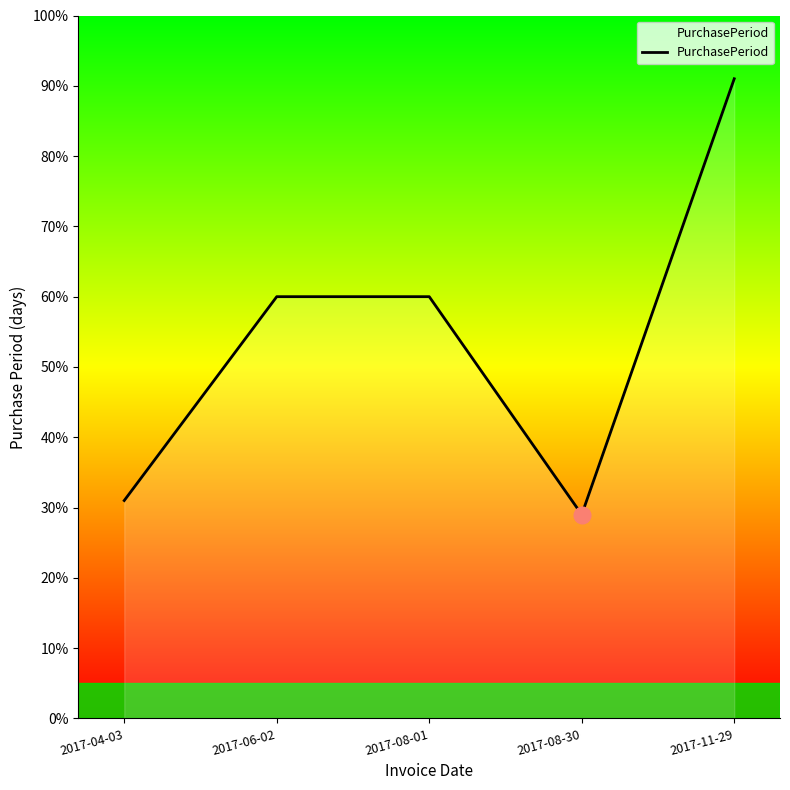

What is the average value?

54